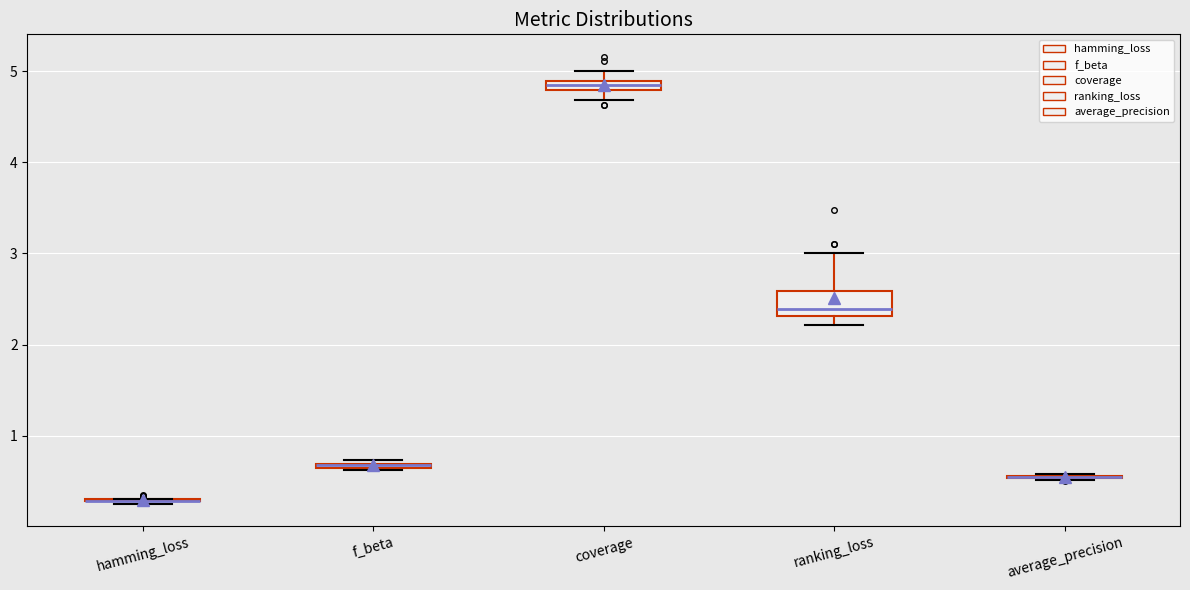

Where does the lower whisker of the box for coverage end on the y-axis? The values are not printed on the chart, so give them approximately, as read against the axis.

4.7